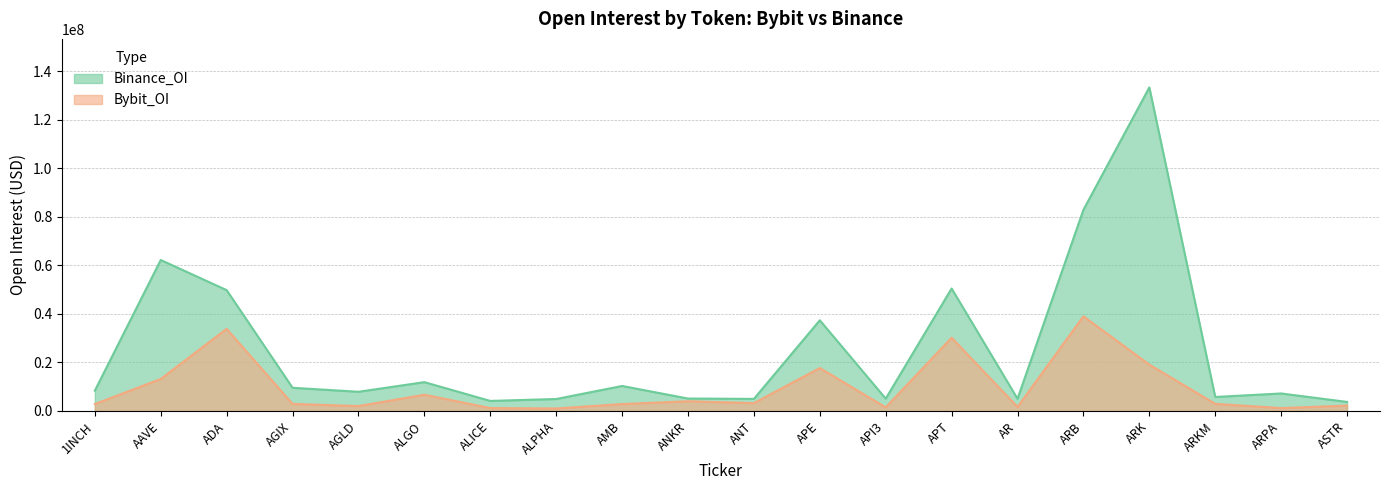

Reading left to right, list all the values displayed in this chart.

Bybit_OI: 2838781	13187218	33850852	2908128	2011280	6695466	1184385	1034134	2828414	4004993	3220833	17710336	1472280	30198235	1656892	39028320	19108224	2925400	1187372	2211484
Binance_OI: 8365910	62254768	49825068	9555066	7905438	11878486	4139017	4924425	10301293	5121184	4977267	37396154	5085281	50501464	5030344	82952538	133423757	5762473	7207789	3728147